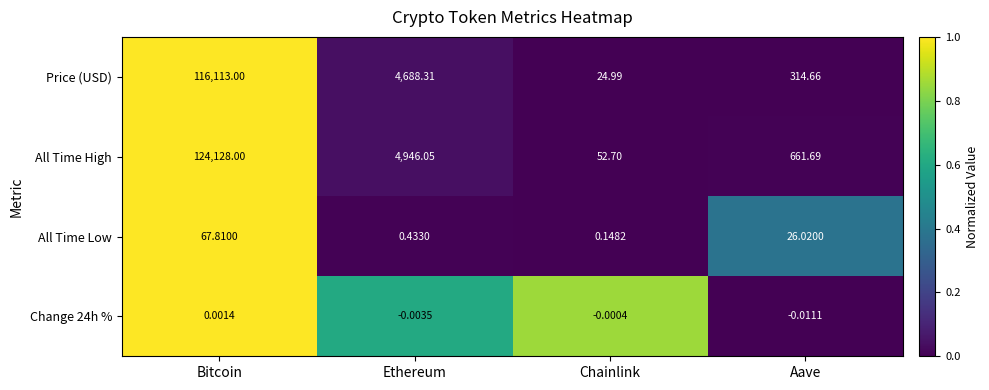

How many distinct data groups are displayed?

4